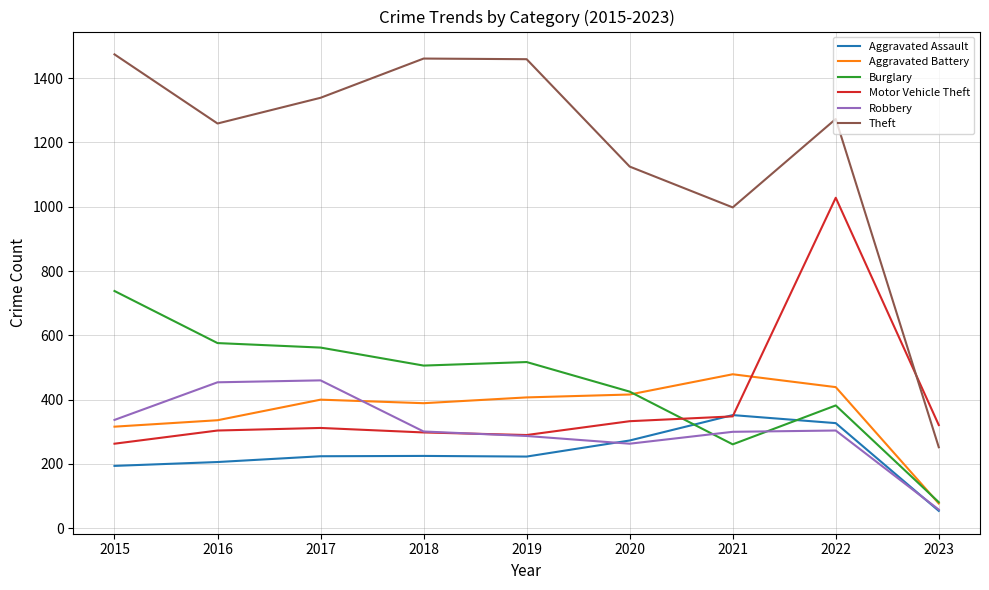

At which label does Burglary first exceed 506?

2015